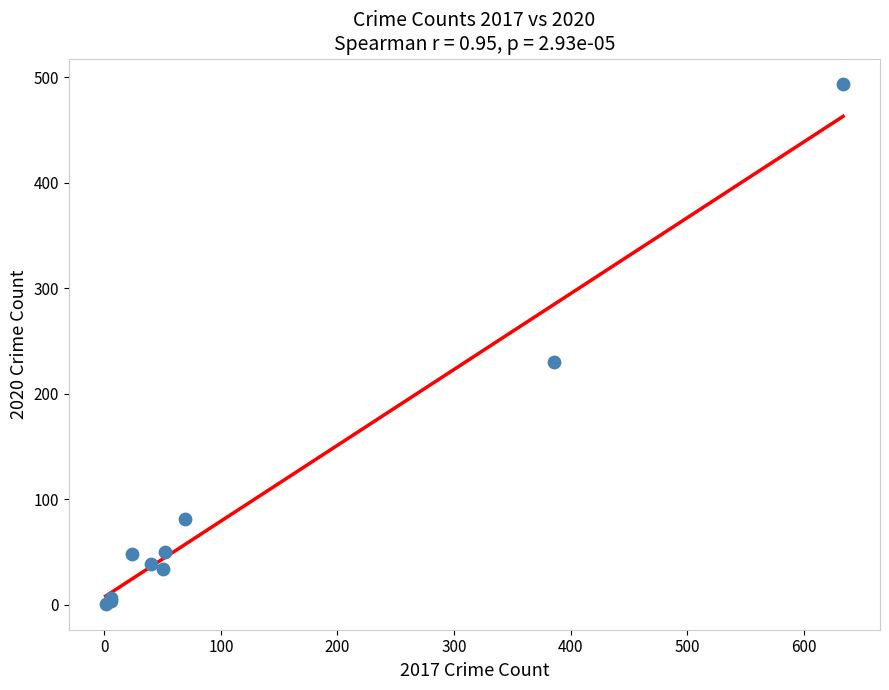

What Y value in the scatter plot is closest to 247?

230